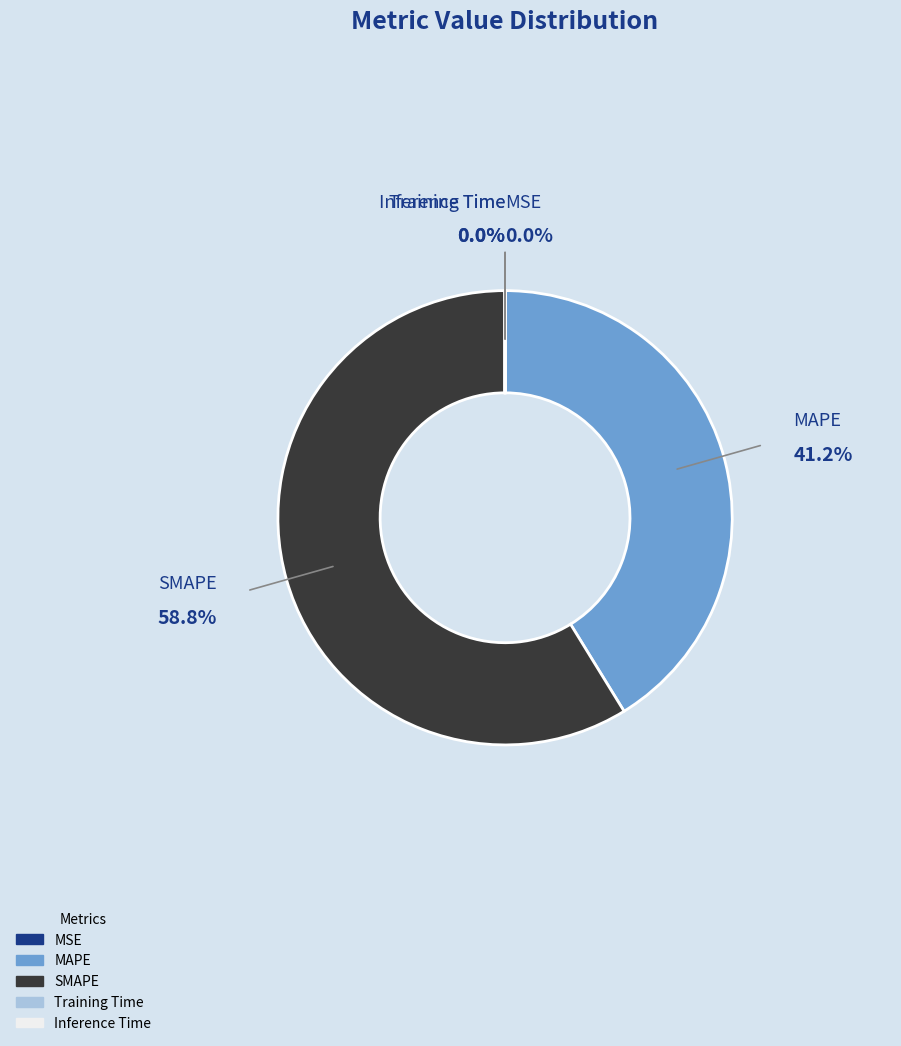

Is there a majority slice in this chart?

Yes